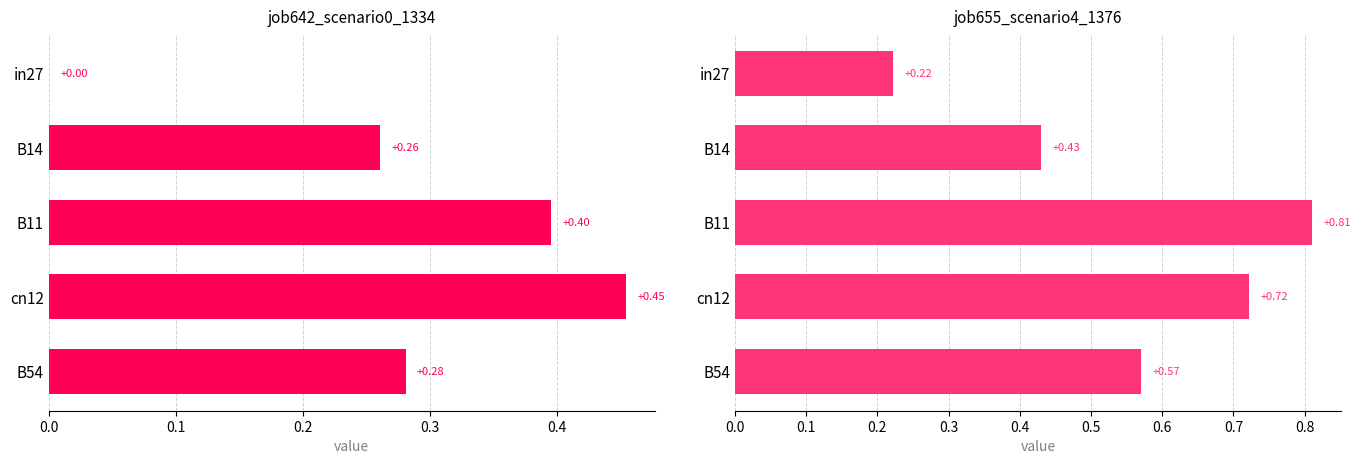

What are all the series names shown in the legend?

job642_scenario0_1334, job655_scenario4_1376